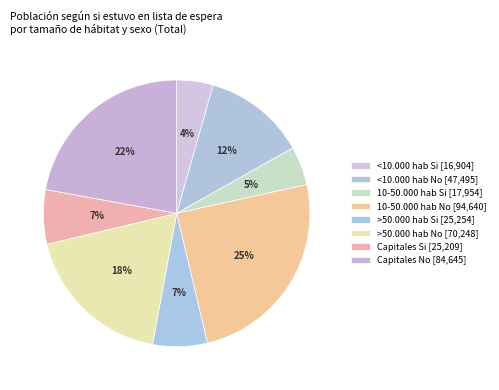

What portion of the pie excludes 10-50.000 hab Si?

95.3%